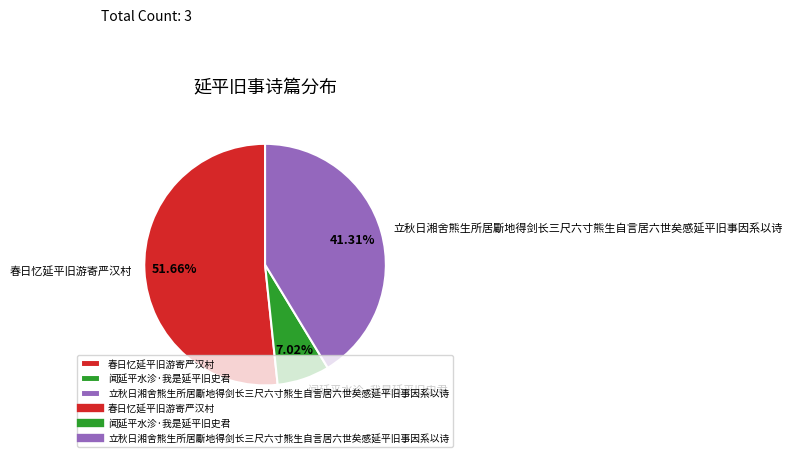

Does any single category account for the majority?

Yes